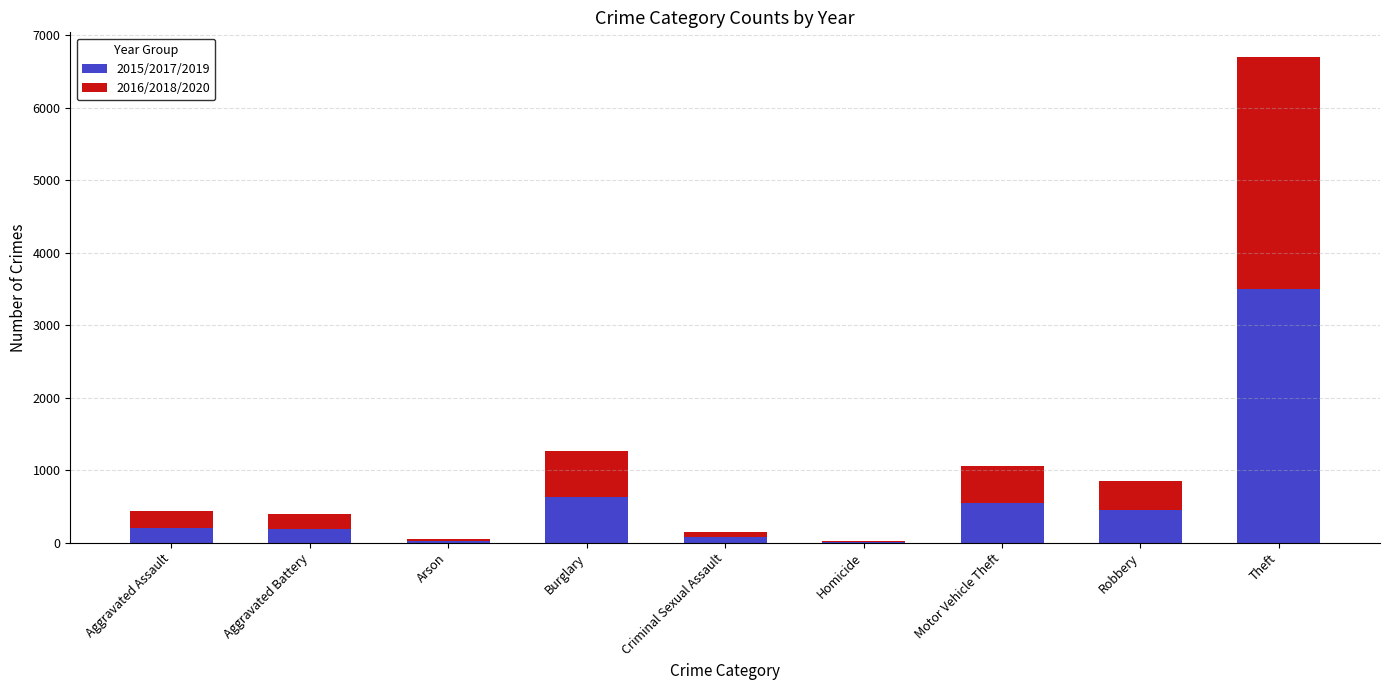

What is the sum of all 2015/2017/2019 values?

5645